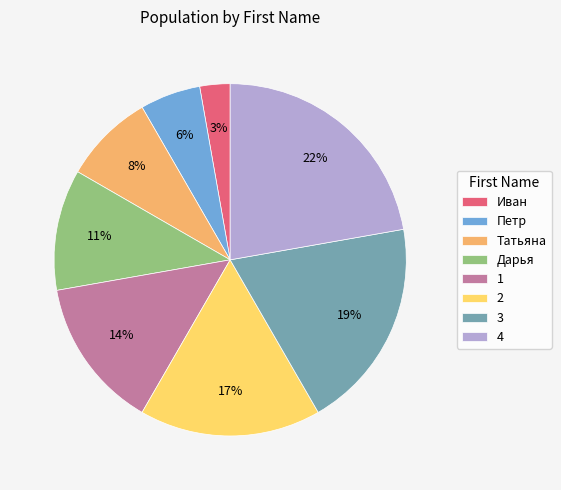

Rank the categories by value from lowest to highest.

Иван, Петр, Татьяна, Дарья, 1, 2, 3, 4